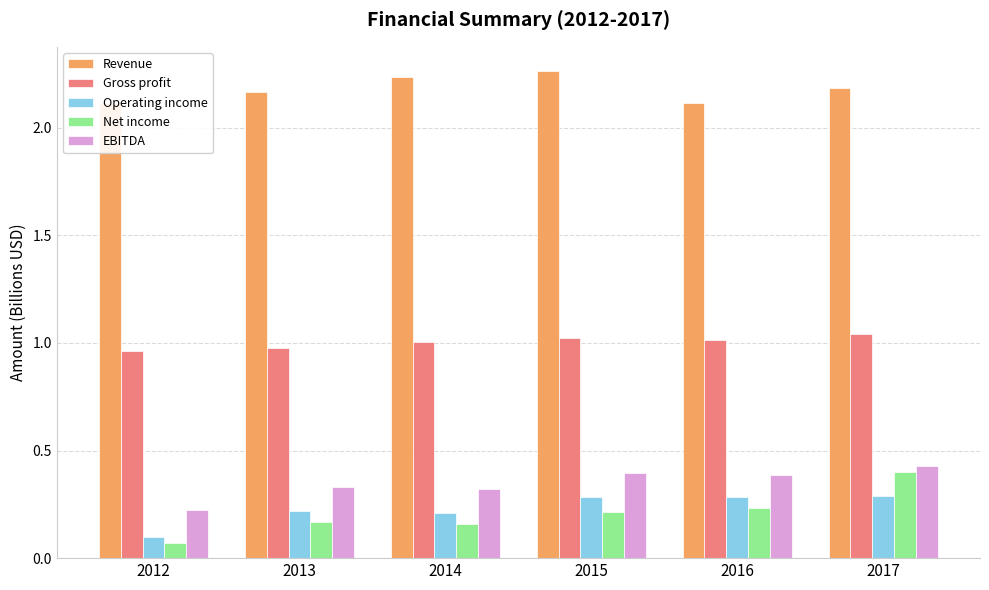

At which label is Operating income closest to 0?

2012